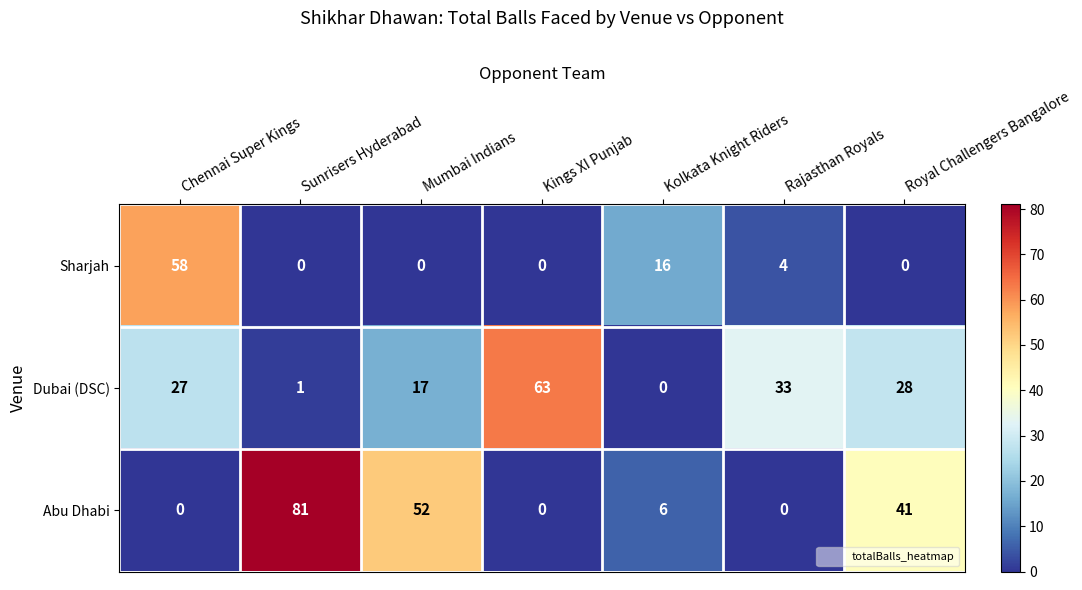

At Rajasthan Royals, list the series in order from smallest to largest.

Abu Dhabi, Sharjah, Dubai (DSC)